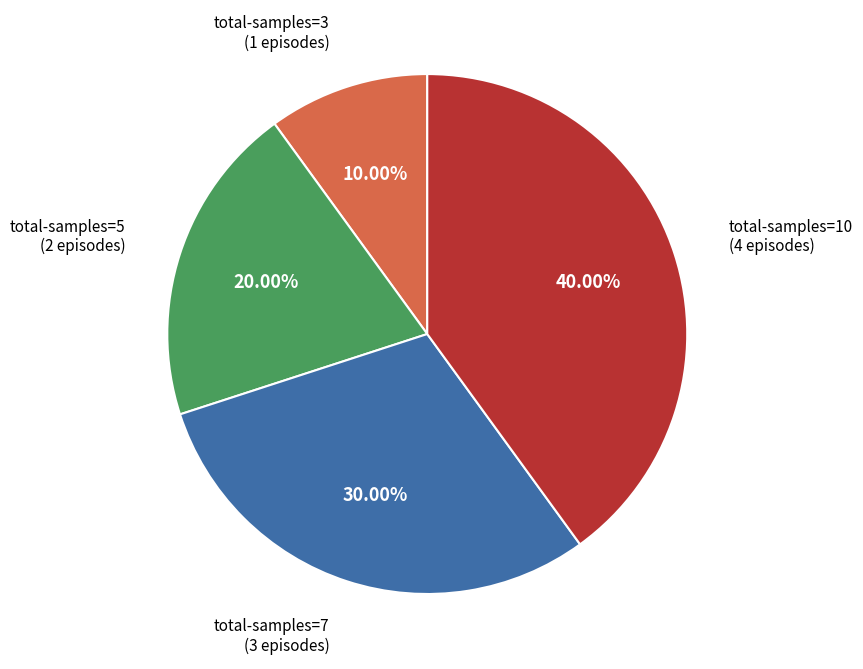

How many segments does this pie chart have?

4